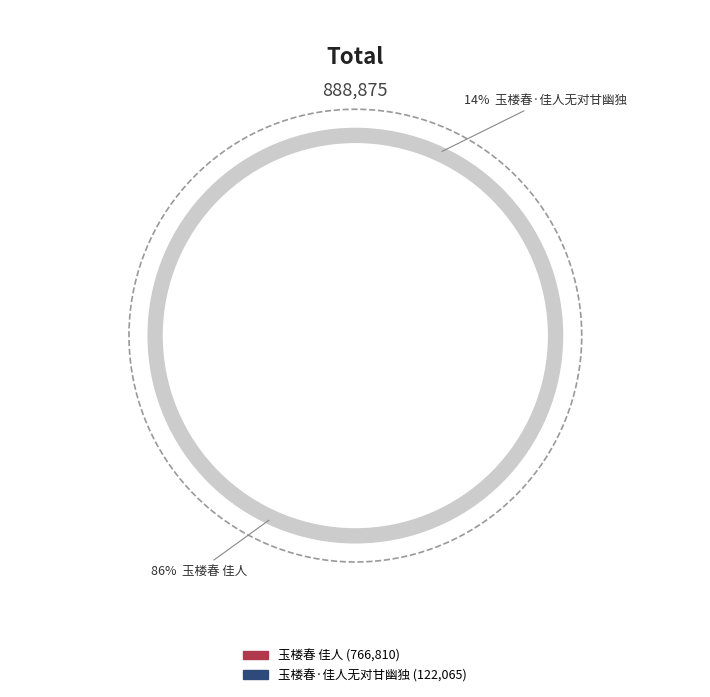

What portion of the pie excludes 玉楼春 佳人?

13.7%